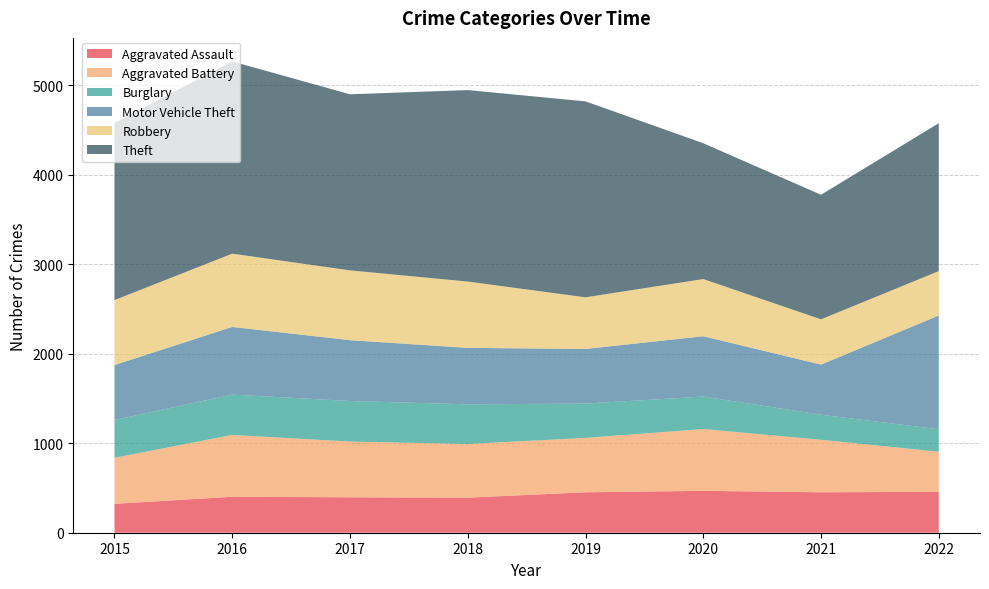

Reading left to right, list all the values displayed in this chart.

Aggravated Assault: 2015=323	2016=402	2017=396	2018=392	2019=452	2020=468	2021=452	2022=457
Aggravated Battery: 2015=515	2016=691	2017=623	2018=600	2019=608	2020=691	2021=587	2022=448
Burglary: 2015=422	2016=451	2017=453	2018=443	2019=383	2020=363	2021=280	2022=251
Motor Vehicle Theft: 2015=614	2016=756	2017=680	2018=631	2019=611	2020=674	2021=560	2022=1272
Robbery: 2015=726	2016=819	2017=780	2018=741	2019=577	2020=639	2021=506	2022=496
Theft: 2015=1981	2016=2148	2017=1968	2018=2140	2019=2190	2020=1518	2021=1392	2022=1653